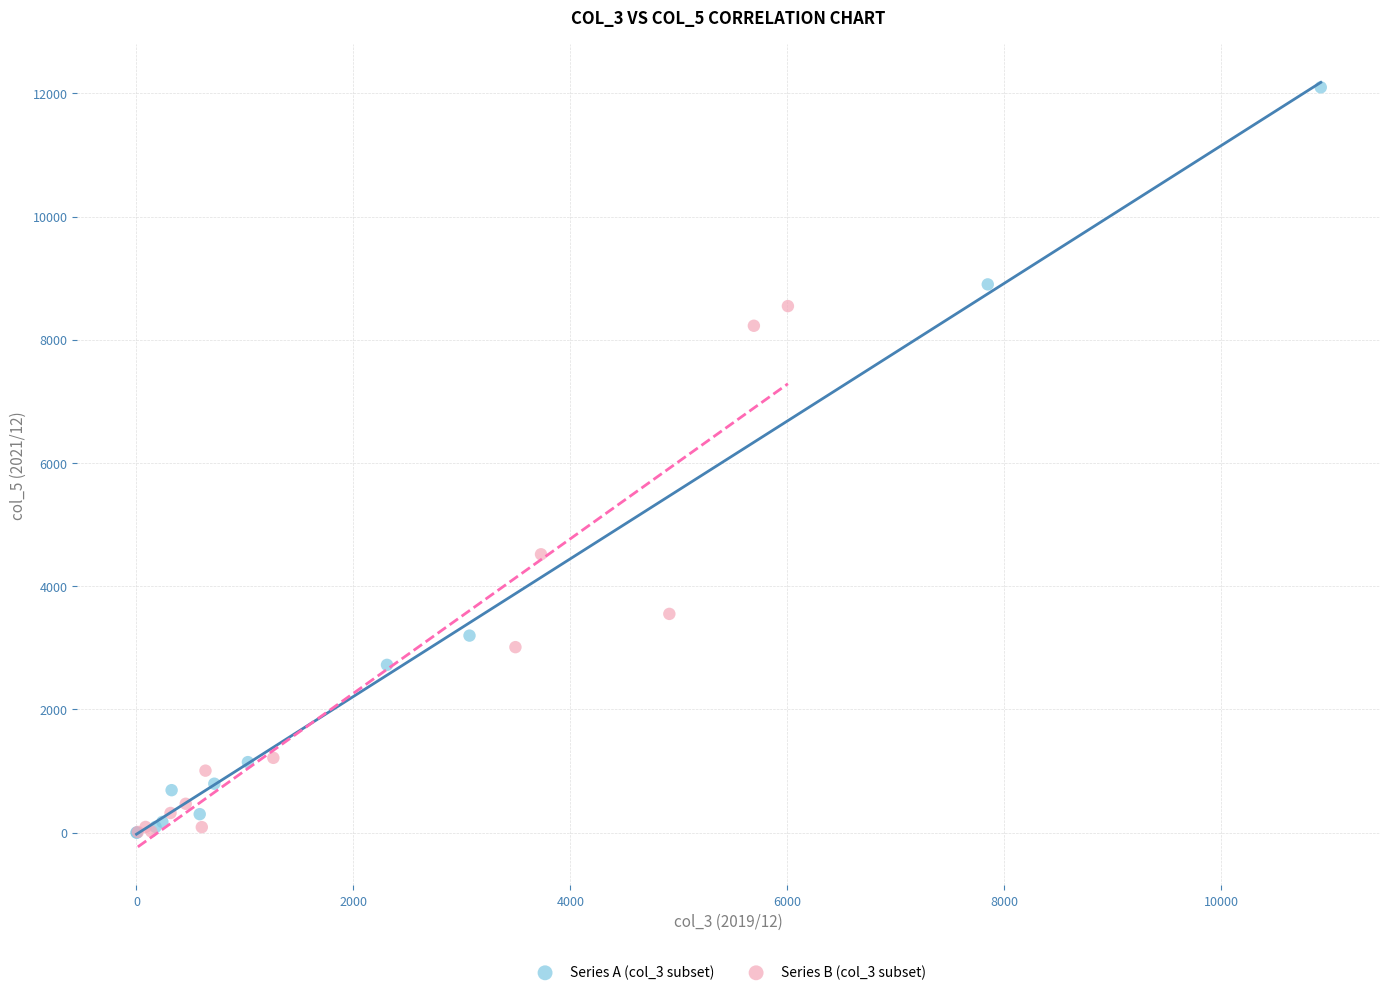

Which series contains the highest Y value?

Series A (col_3 subset)